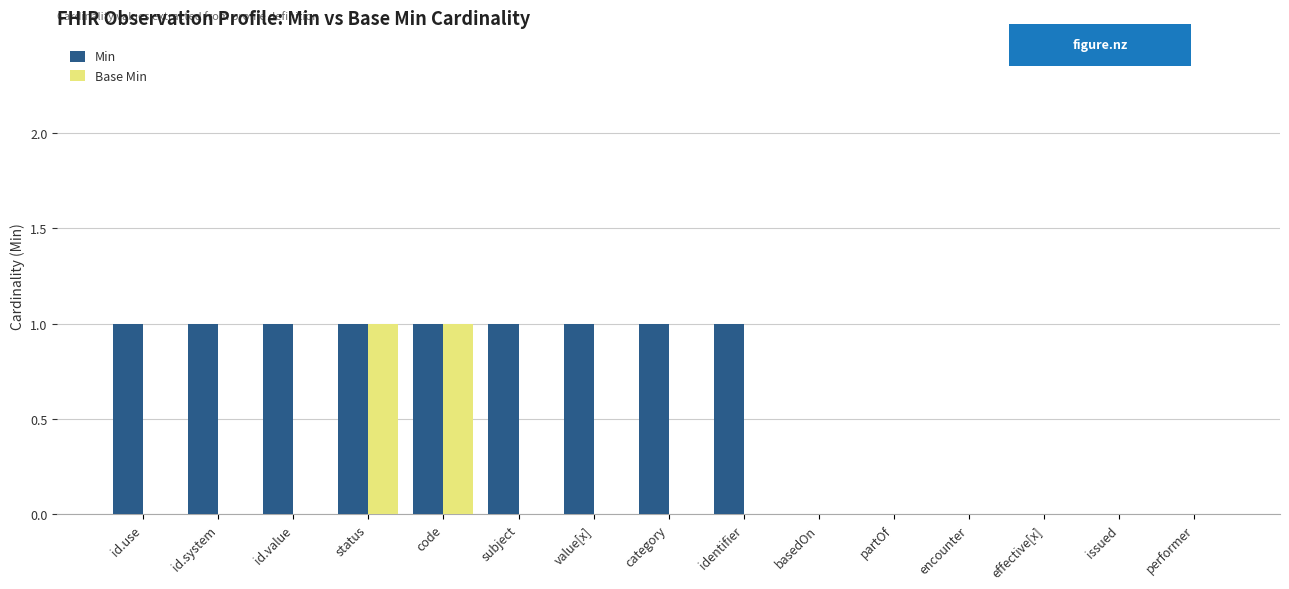

The value of Base Min at id.value is 0. True or false?

True